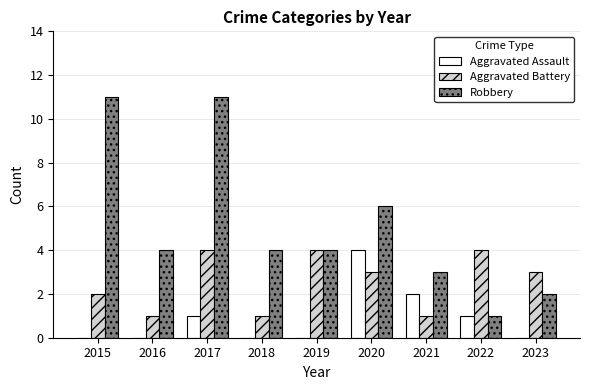

The value of Robbery at 2015 is 4. True or false?

False